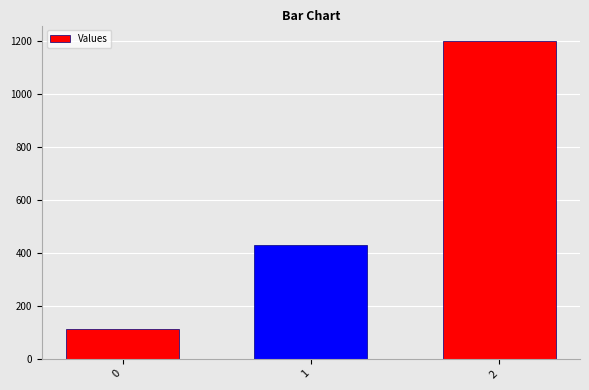

What is the change in value from 0 to 2?

+1088.9